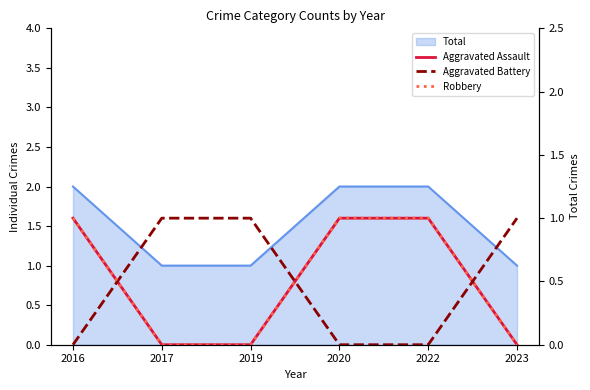

The value of Aggravated Battery at 2019 is 1. True or false?

False